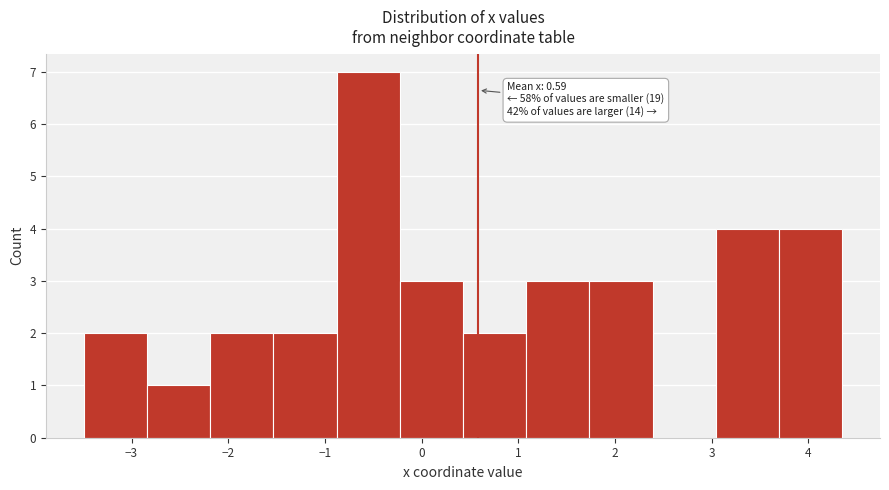

Which range on the x-axis has the tallest bar?

-0.9 to -0.2